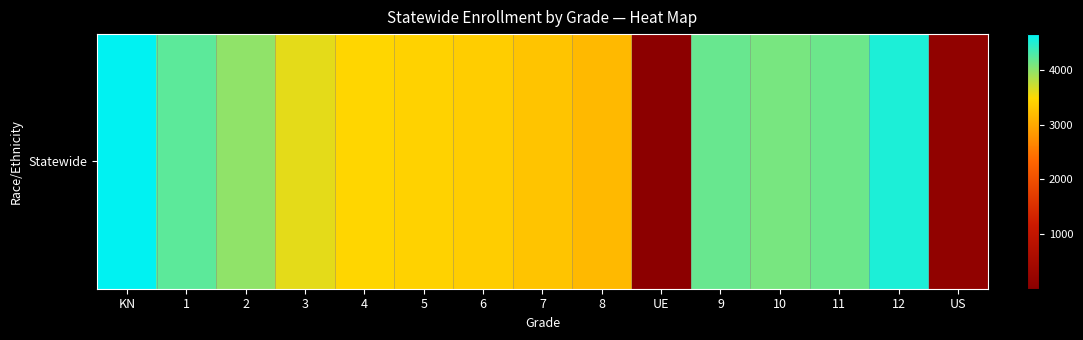

What is the average value?

3350